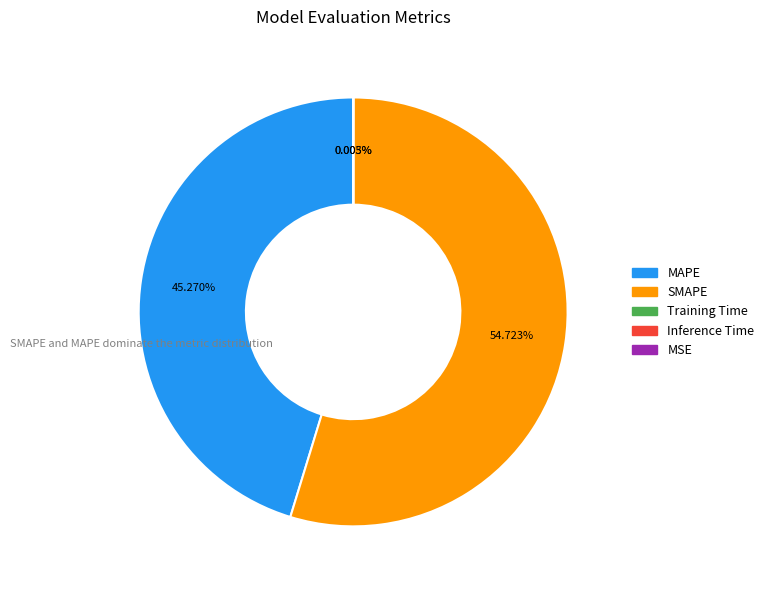

Which category accounts for the majority?

SMAPE